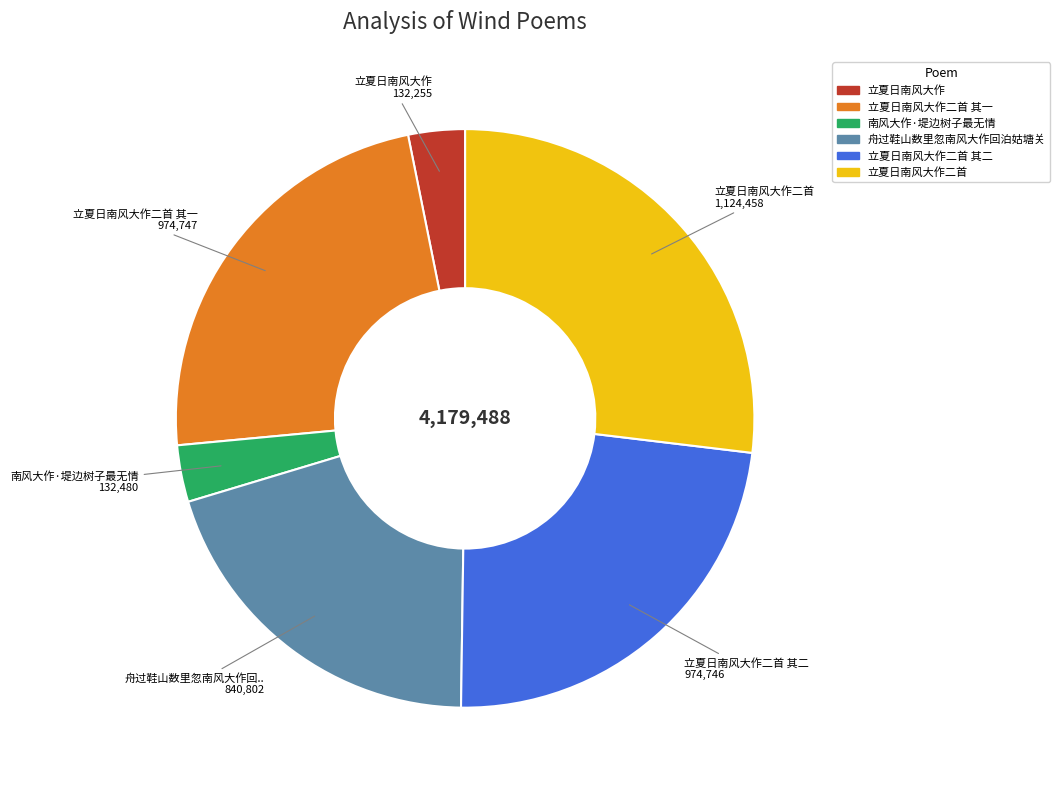

Is there a majority slice in this chart?

No